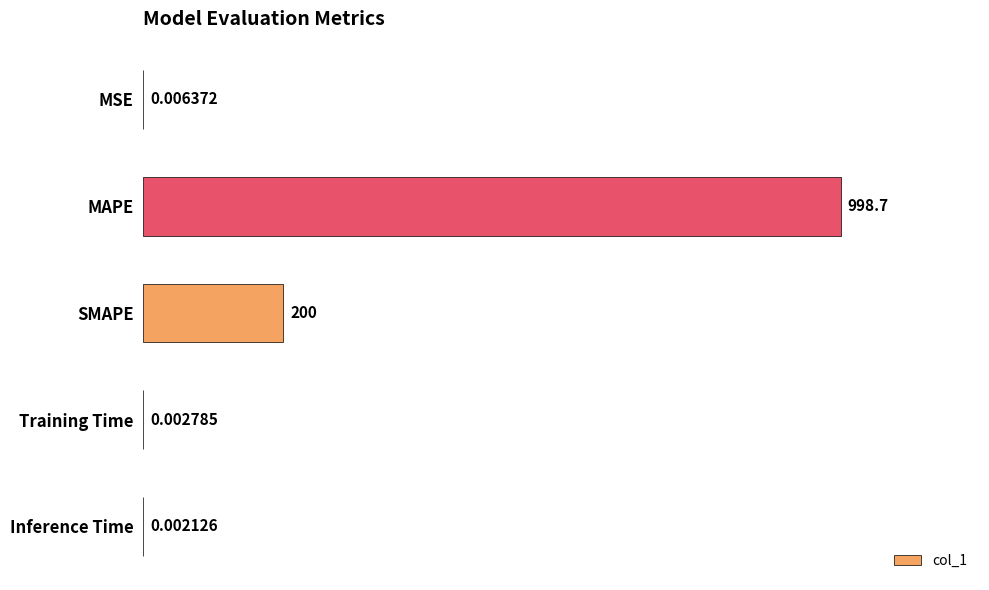

At which category does the chart reach its peak across all series?

MAPE